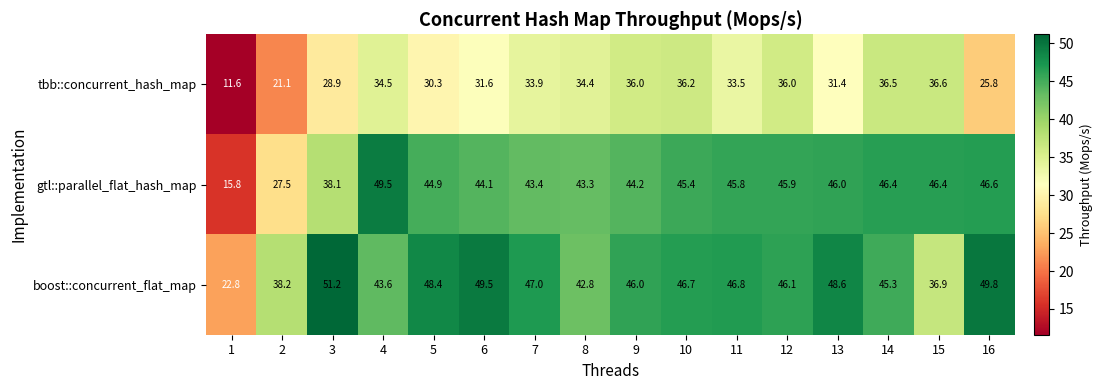

Where is tbb::concurrent_hash_map nearest to the value 24?

16